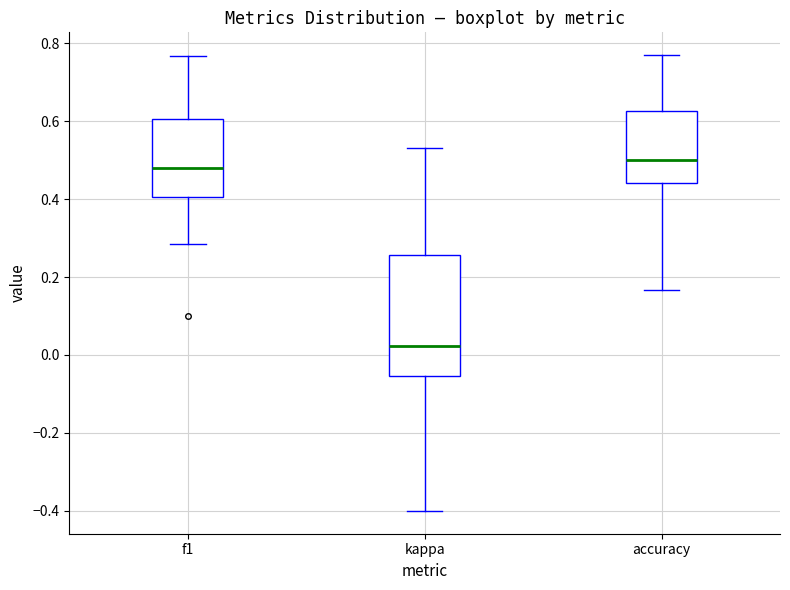

Reading left to right, read every box against the y-axis: the position of its median line, the range the box covers, and the ends of its whiskers. The values are not printed on the chart, so give them approximately, as read against the axis.

f1: median 0.48, box 0.40 to 0.60, whiskers 0.28 to 0.76
kappa: median 0.02, box -0.06 to 0.26, whiskers -0.40 to 0.54
accuracy: median 0.50, box 0.44 to 0.62, whiskers 0.16 to 0.76